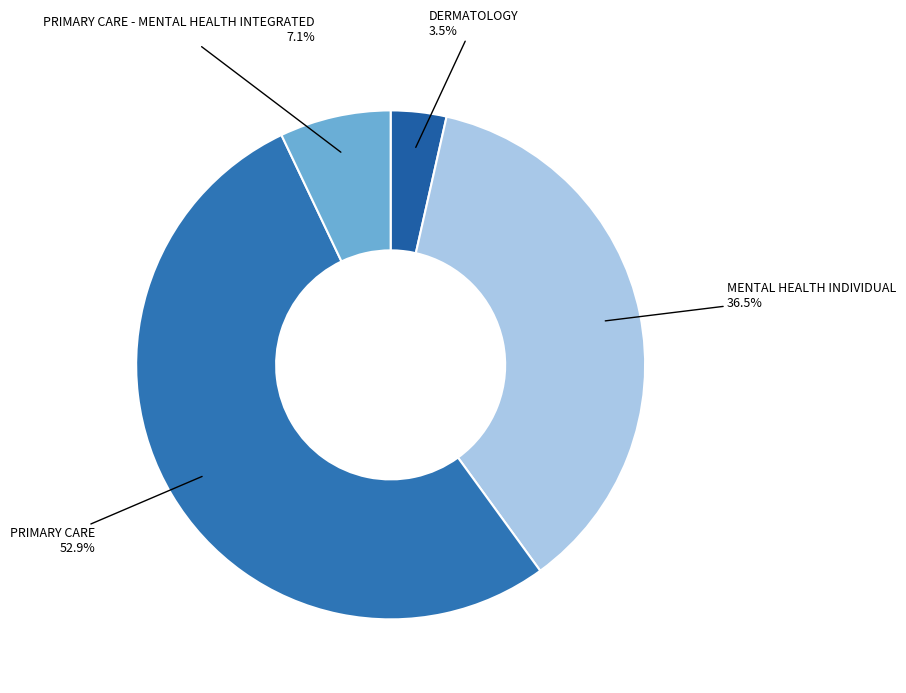

To the nearest percent, what is the difference between the largest and smallest slice percentages?

49%